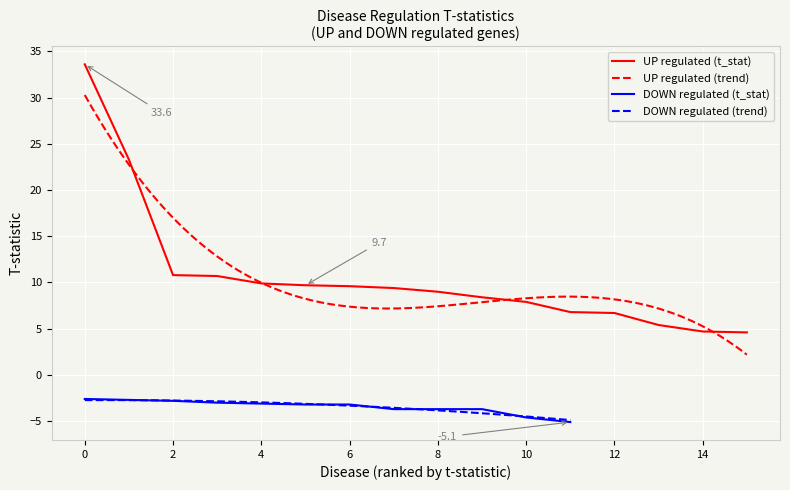

What is the maximum value shown in the chart?

33.6